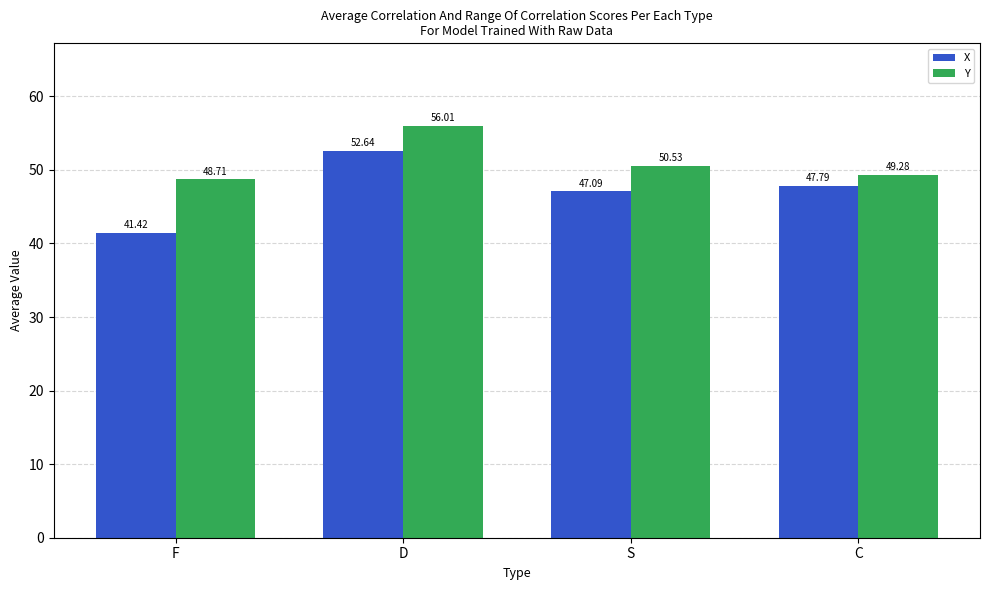

List the series in order of their peak value, lowest first.

X, Y